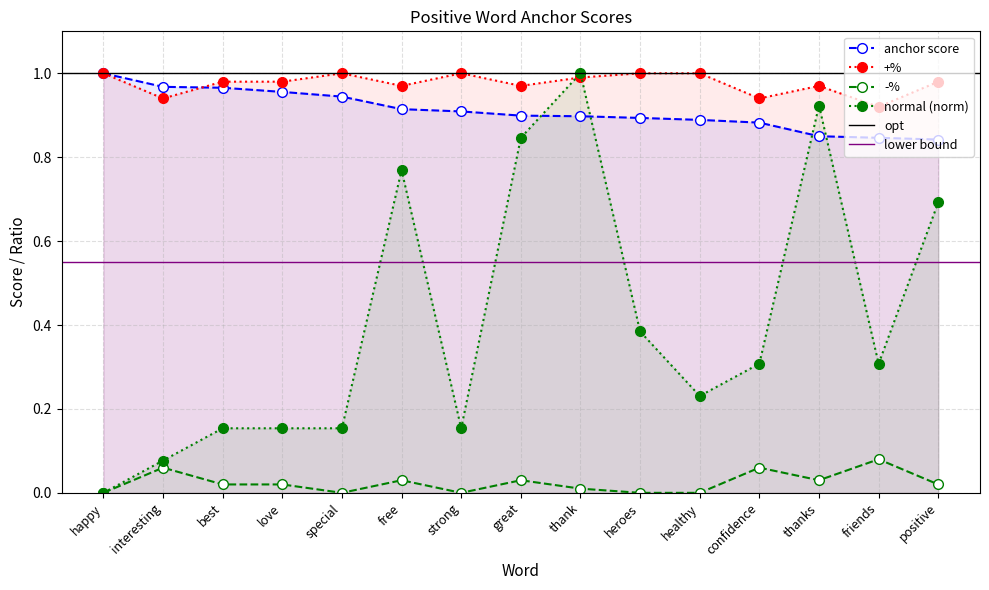

At which category does +% reach its first local valley?

interesting